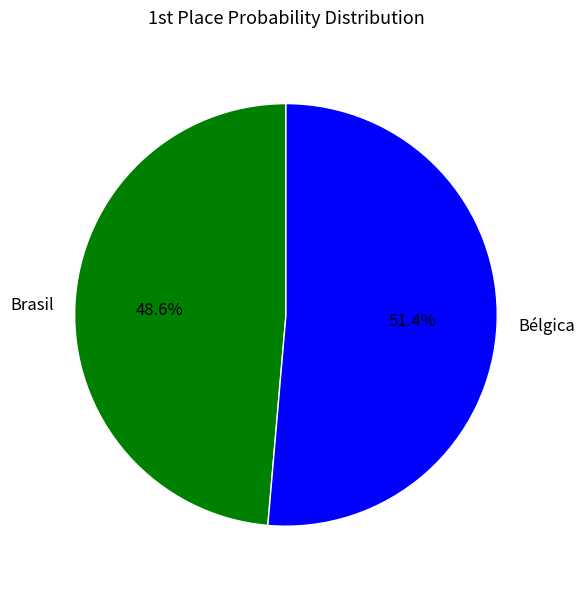

To the nearest percent, what is the average slice percentage?

50%